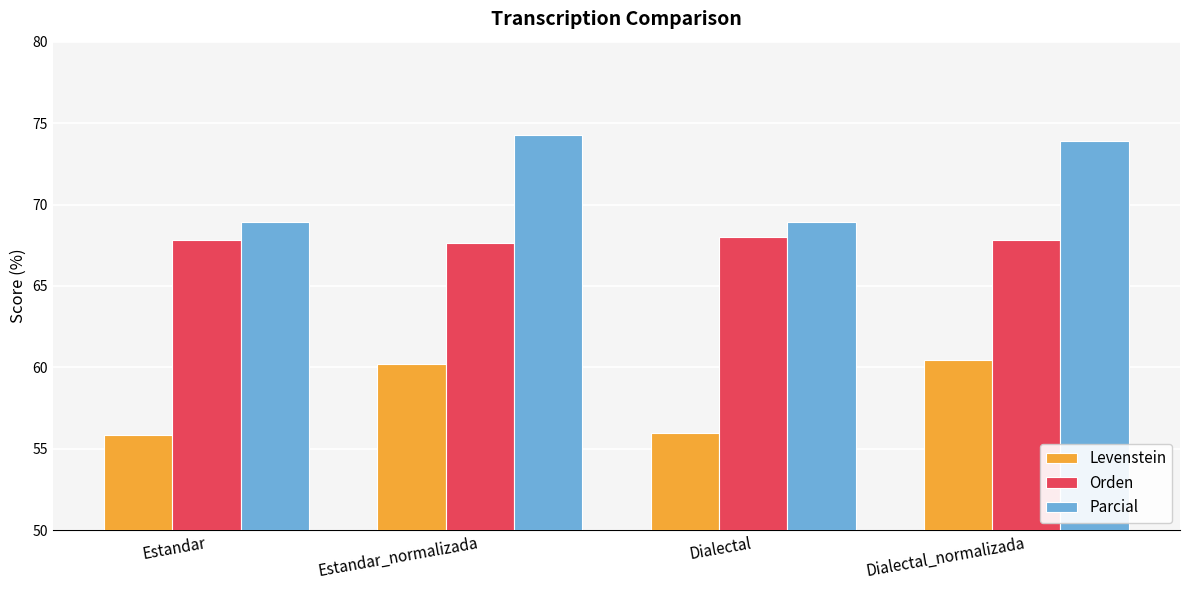

Is the value of Levenstein at Estandar greater than the value of Parcial at Dialectal_normalizada?

No